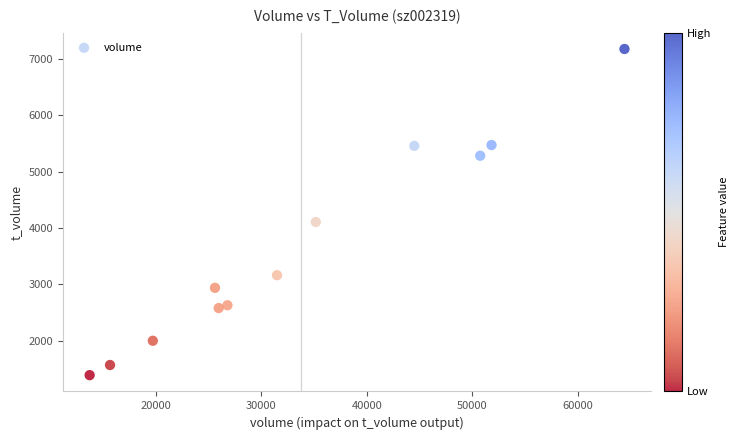

What is the range of Y values (max minus min)?

5786